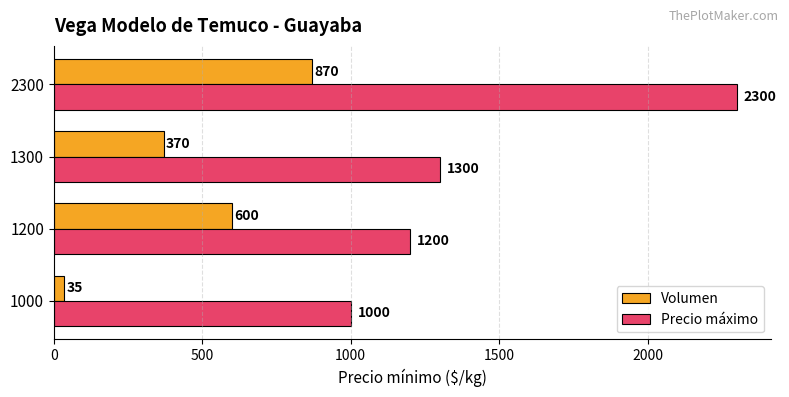

Rank the categories by Volumen value from highest to lowest.

2300, 1200, 1300, 1000